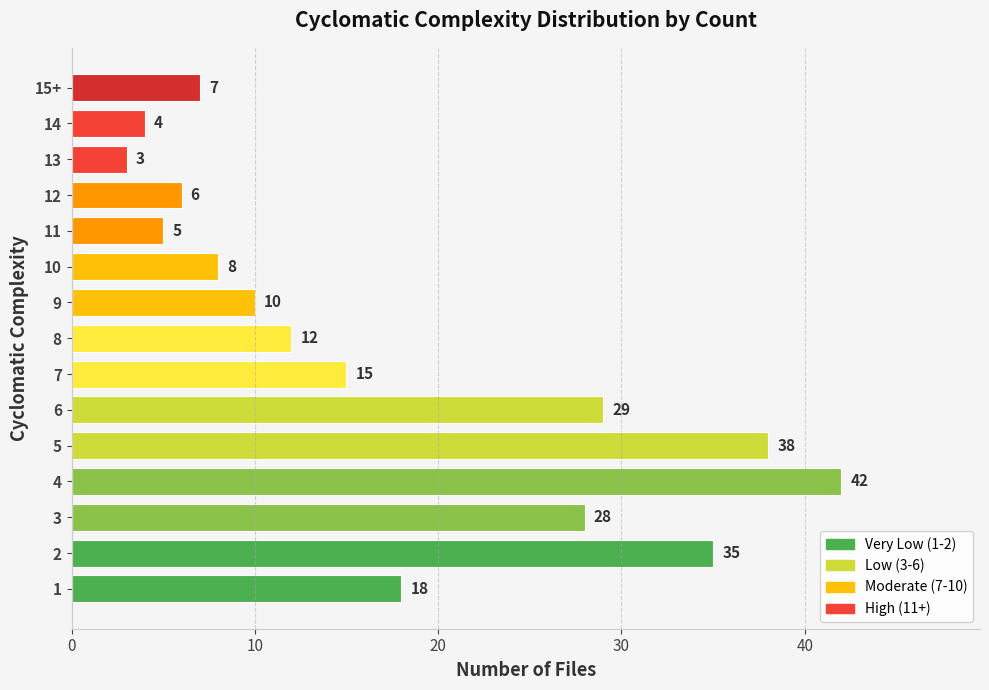

Between 8 and 11, which is larger?

8